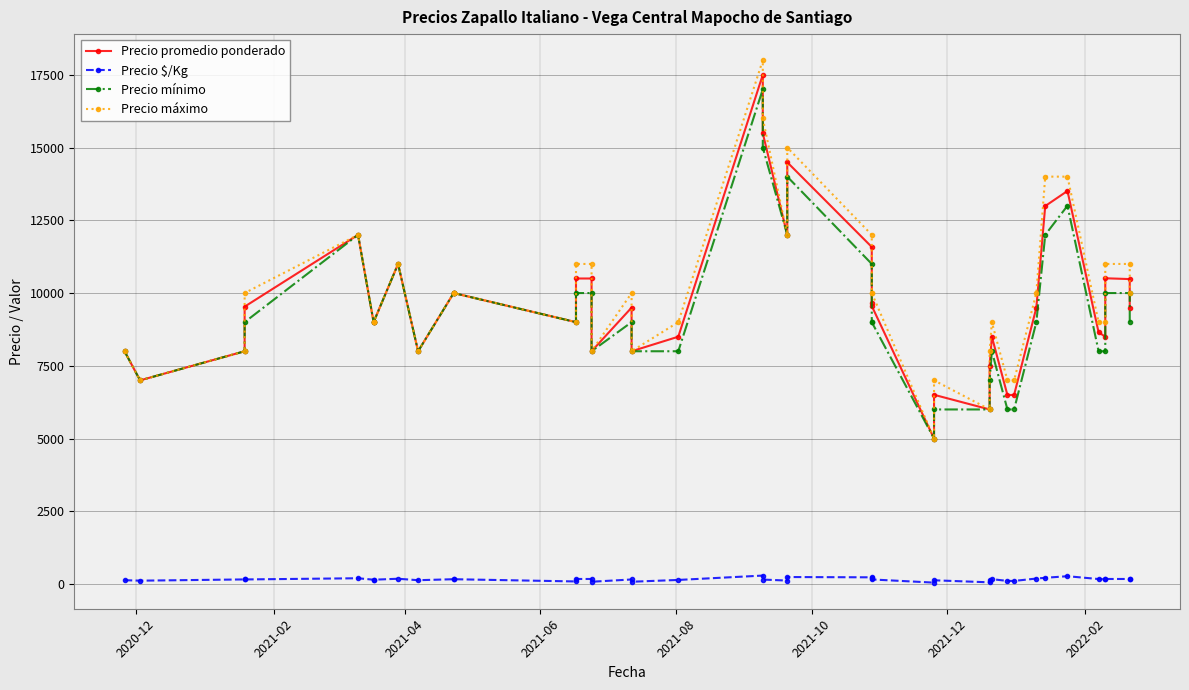

True or false: Precio promedio ponderado has more than 0 interior local peaks.

True